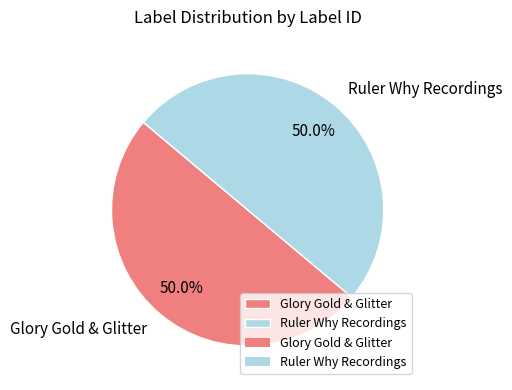

Do Glory Gold & Glitter and Ruler Why Recordings together represent more than half of the pie?

Yes